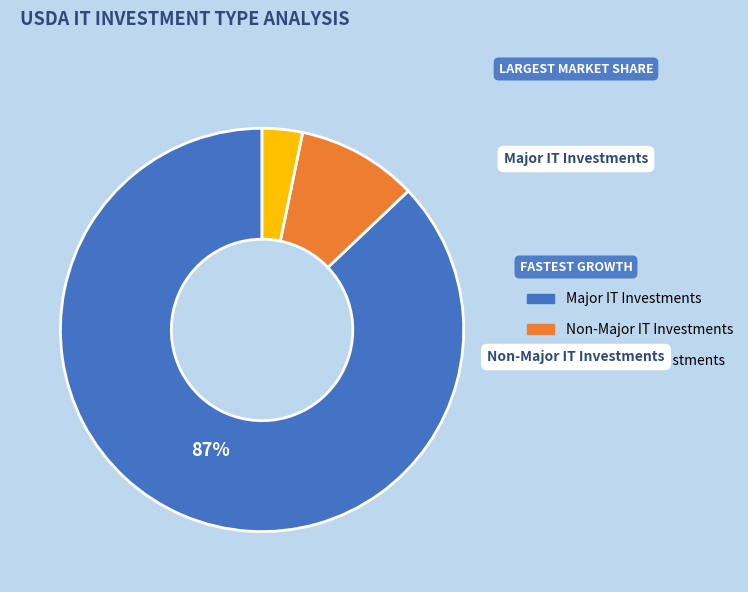

Is there a majority slice in this chart?

Yes